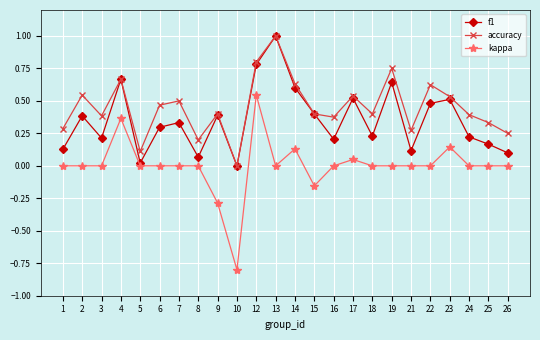

Which label corresponds to the largest value in the chart?

13